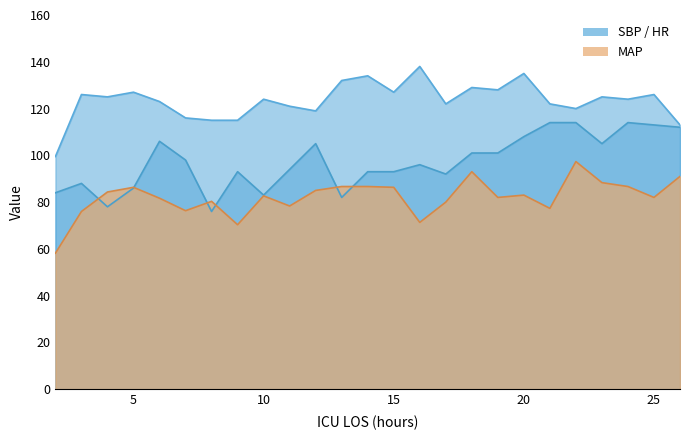

What is the minimum value for HR?

76.0